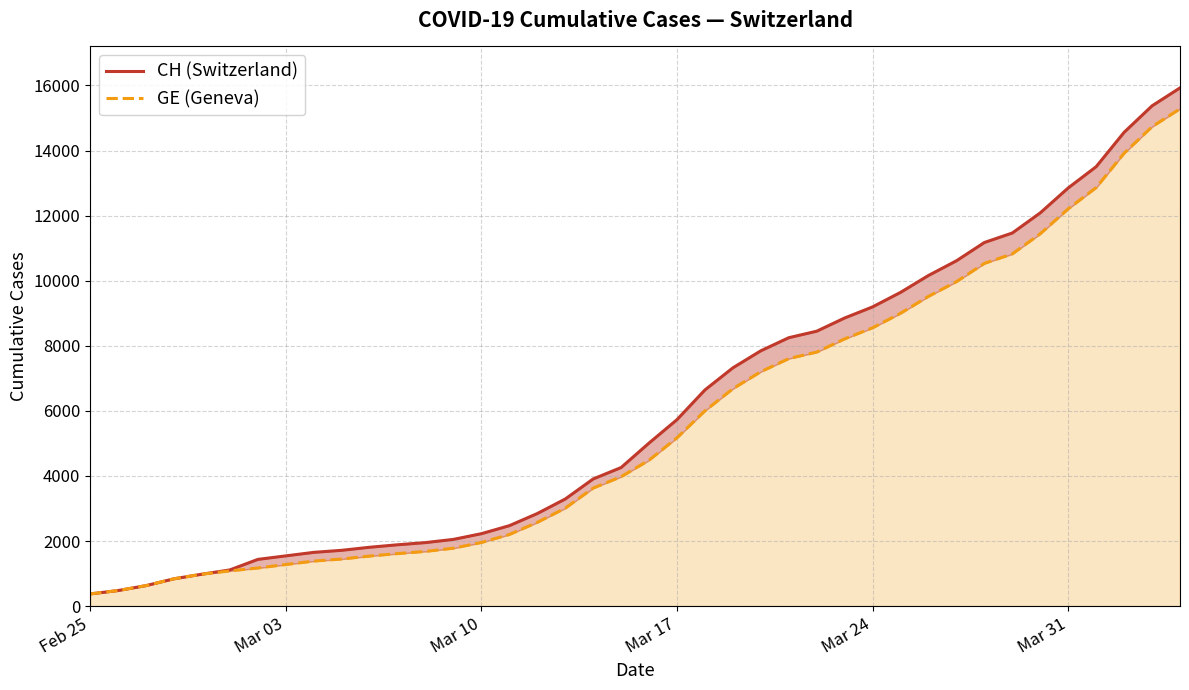

What is the sum of all CH (Switzerland) values?

242133